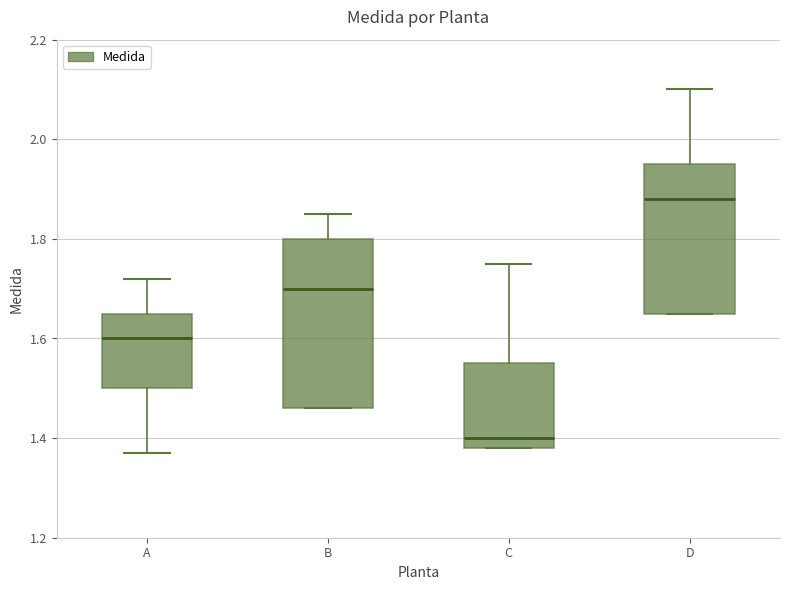

Which box is the tallest, from its lower edge to its upper edge?

B